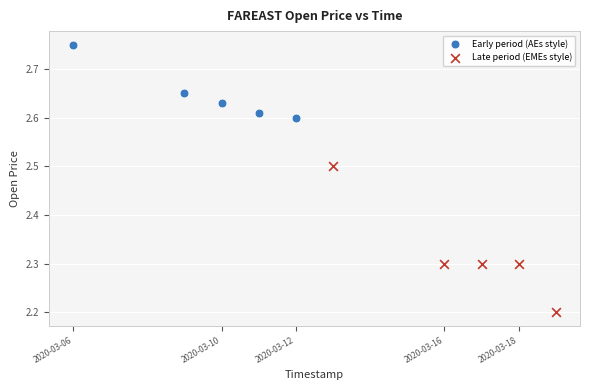

What are all the series names shown in the legend?

Early period (AEs style), Late period (EMEs style)